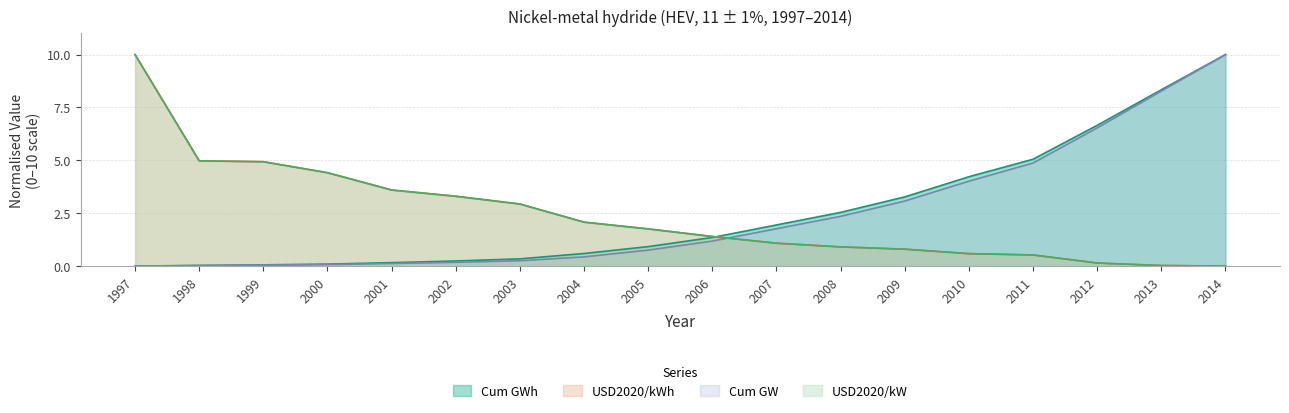

What is the value of the Cum GWh point at the 9th from the left?

0.9